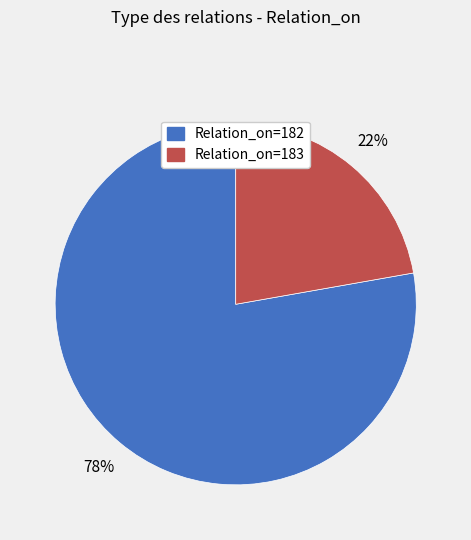

Which category has the biggest portion of the pie?

Relation_on=182